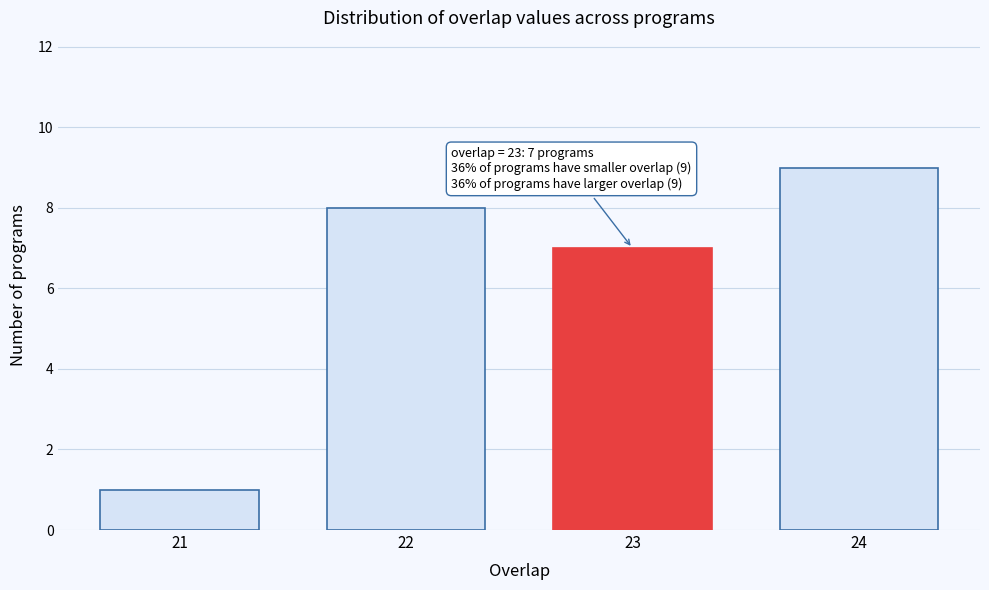

Reading right to left, extract all data points from this chart.

9	7	8	1